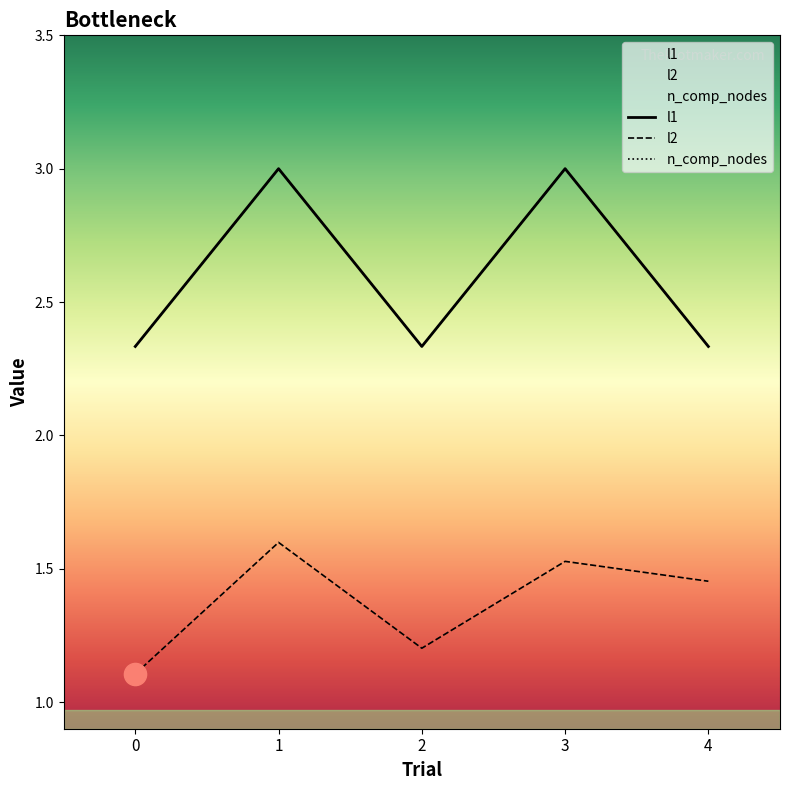

At which category is the sum across all series the highest?

1